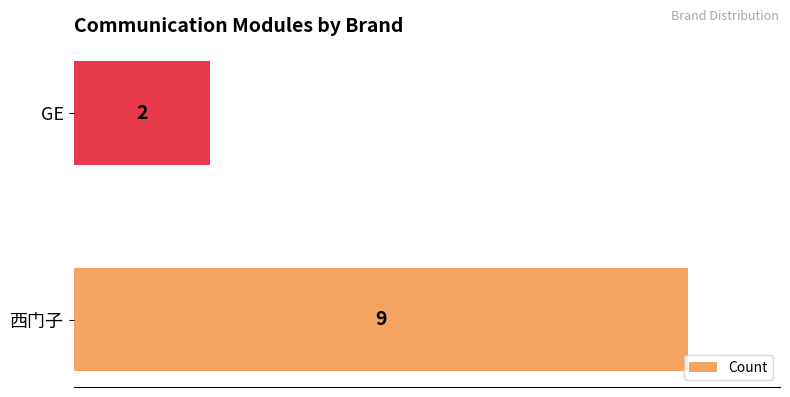

Reading bottom to top, transcribe all the data shown in this chart.

9	2